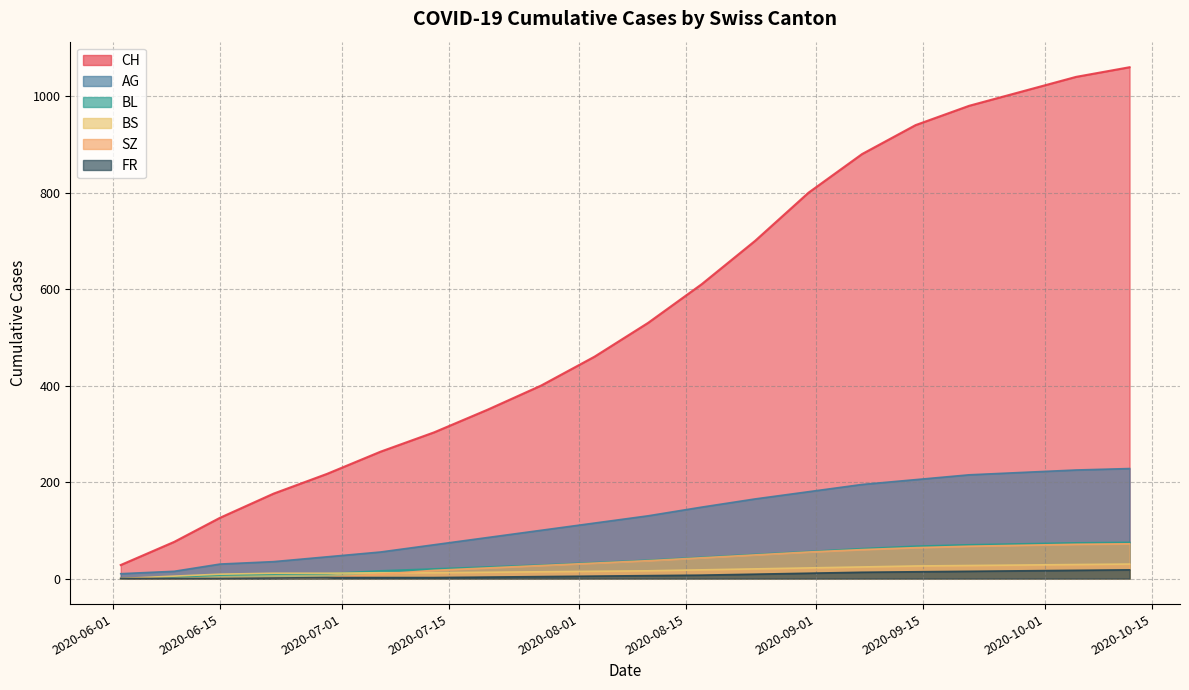

Which category has the lowest value across all series?

2020-06-02